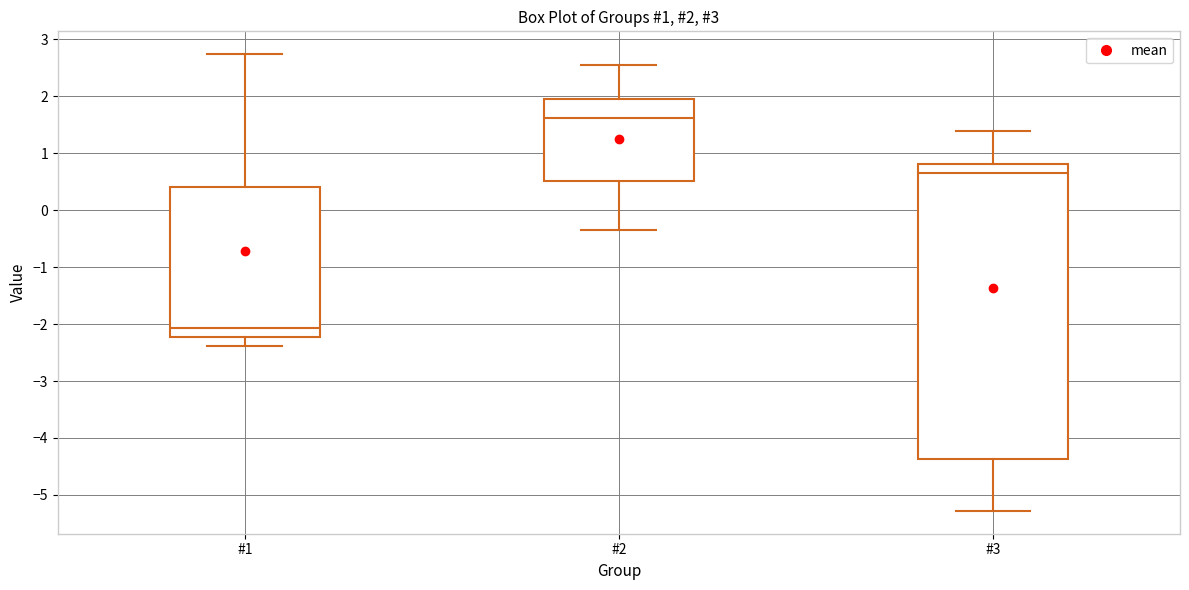

Which box has the lowest median line?

#1